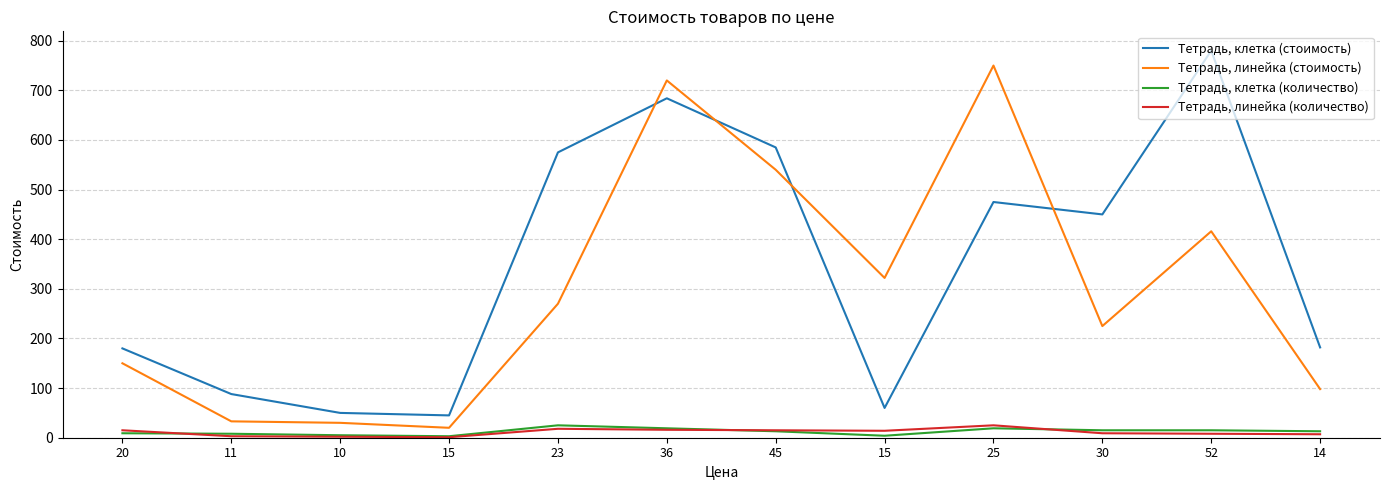

How many times do Тетрадь, линейка (количество) and Тетрадь, клетка (количество) cross each other?

3